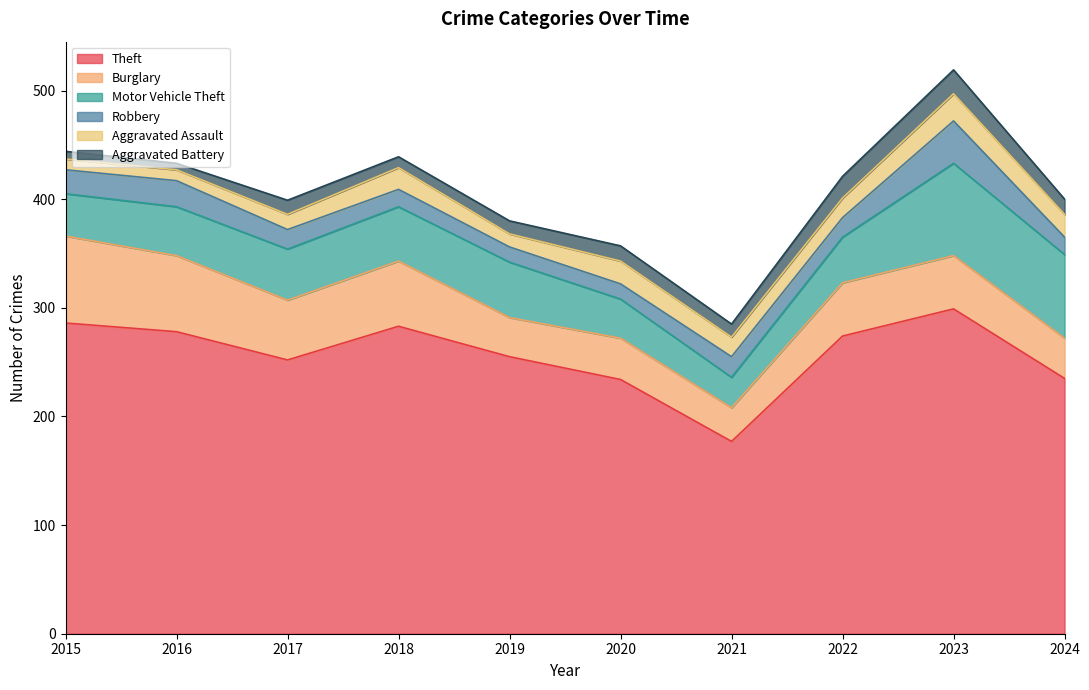

True or false: Motor Vehicle Theft and Theft cross at least once.

False